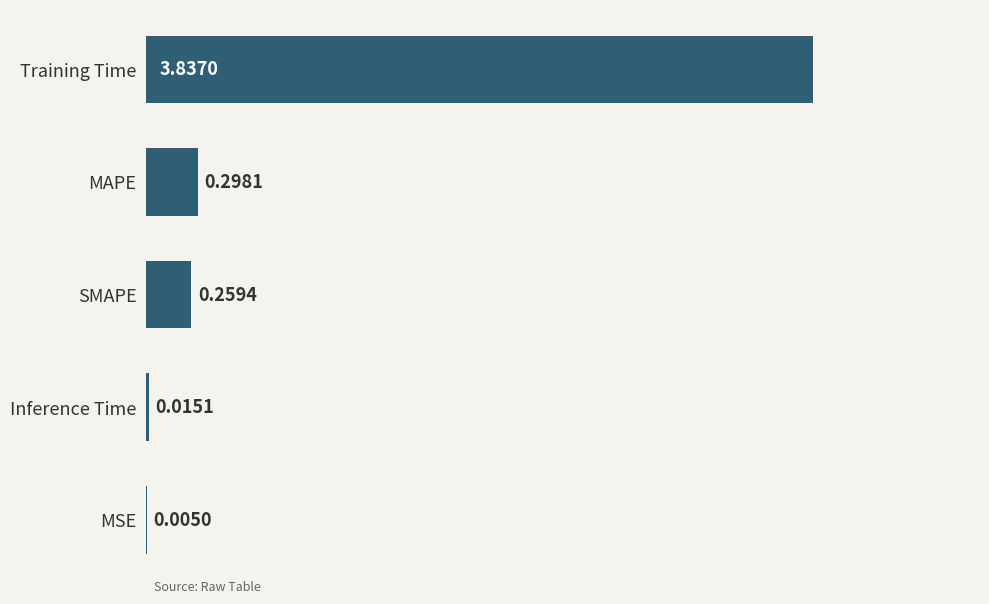

Which category has the highest value across all series?

Training Time